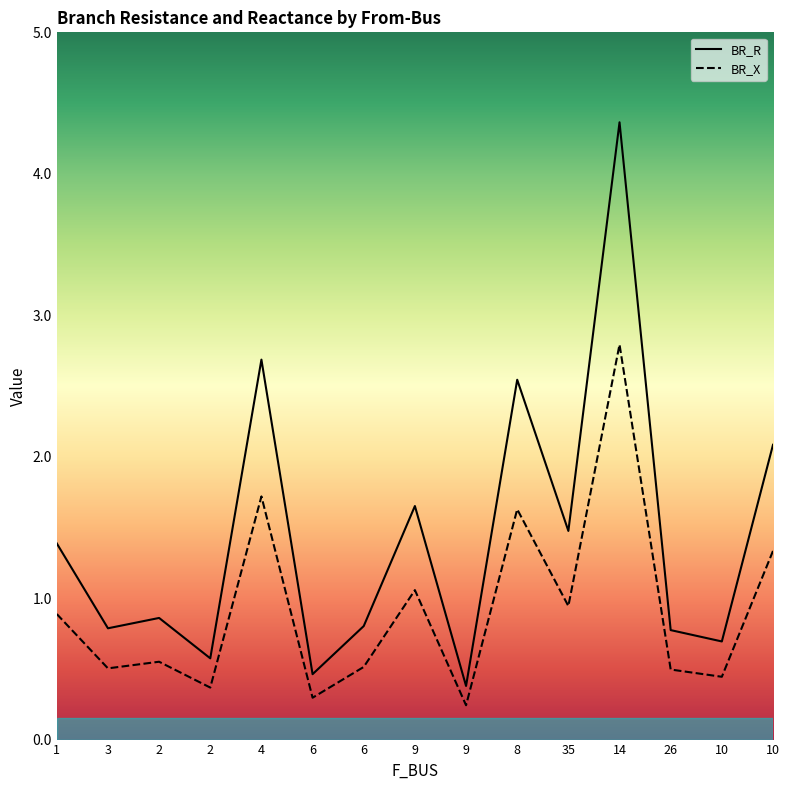

Rank the series at 1 from highest to lowest value.

BR_R, BR_X